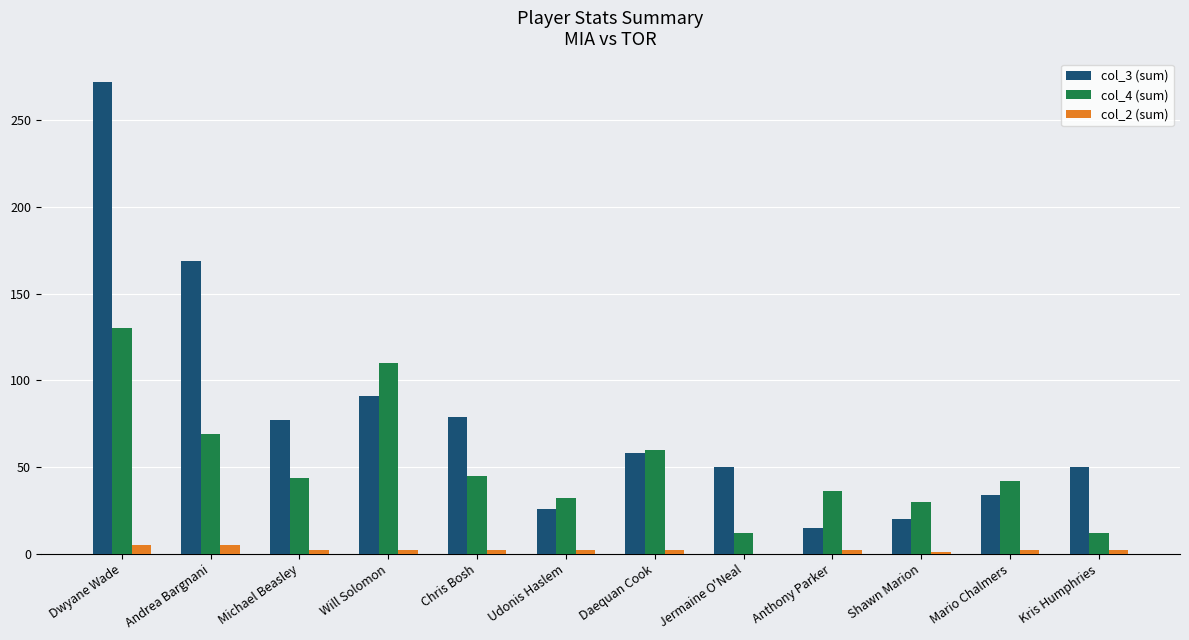

Does the chart contain stacked bars?

No